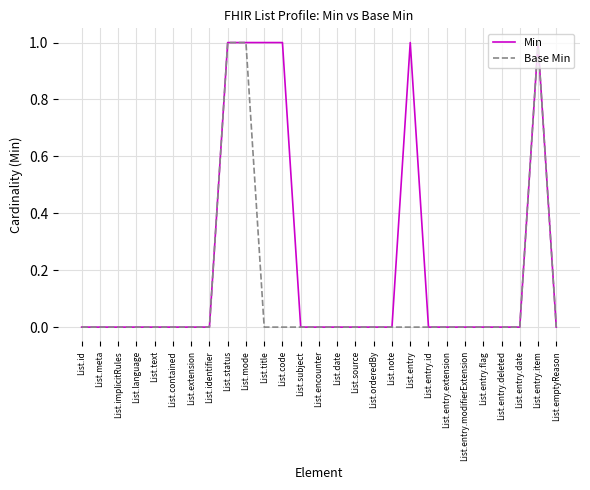

List the series in order of their overall mean, highest first.

Min, Base Min